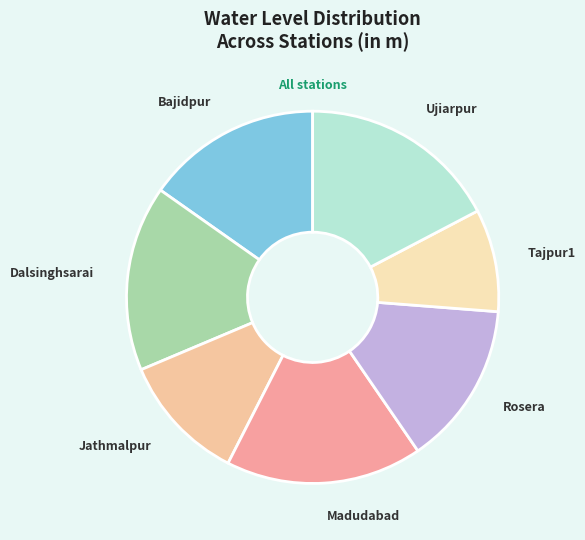

Does Tajpur1 represent more than half of the total?

No